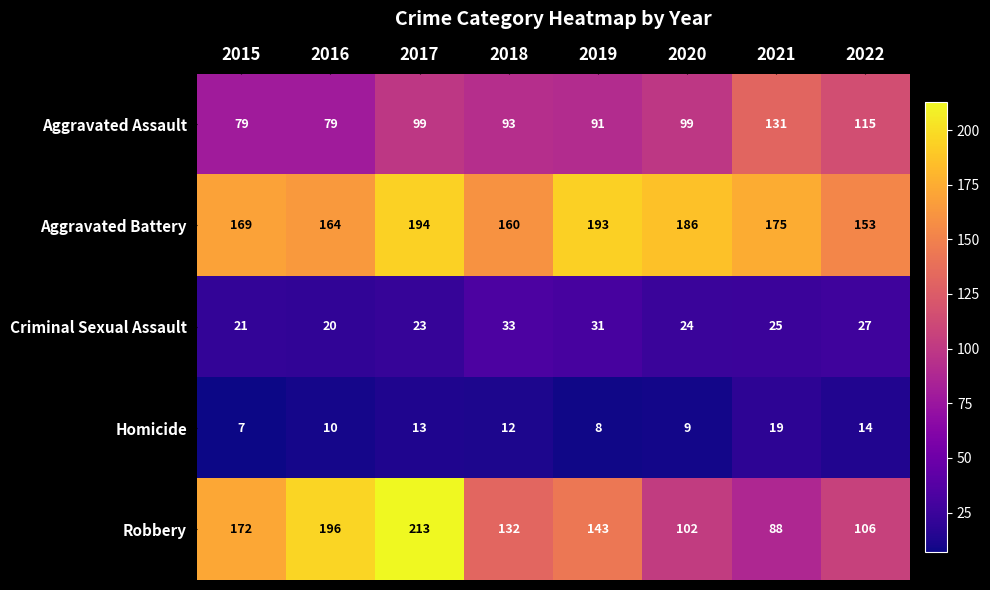

How many data points does each series have?

8